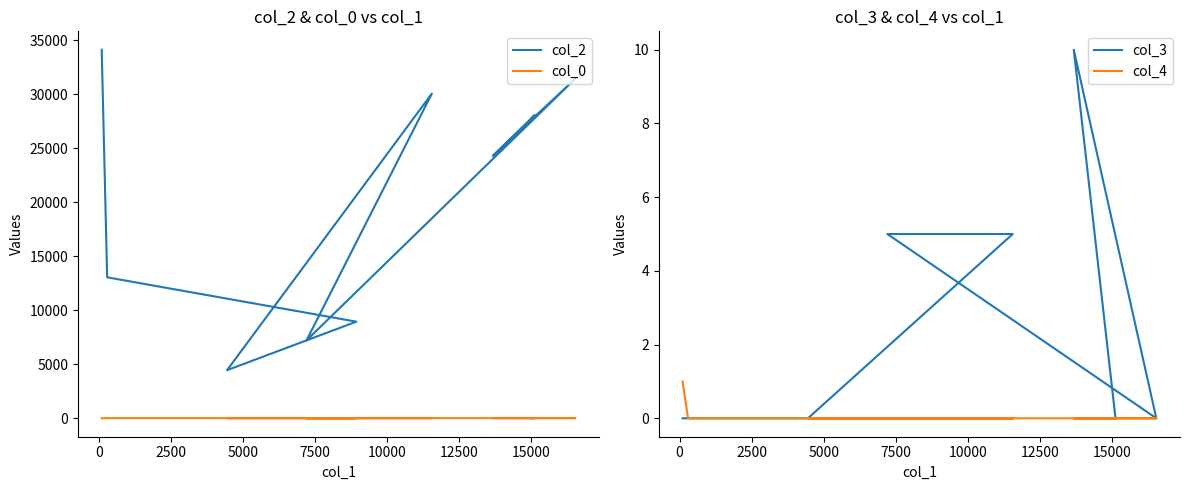

True or false: col_2 and col_4 intersect in this chart.

False